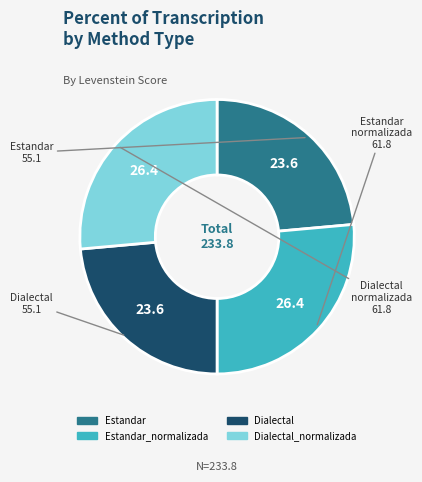

Is there a majority slice in this chart?

No